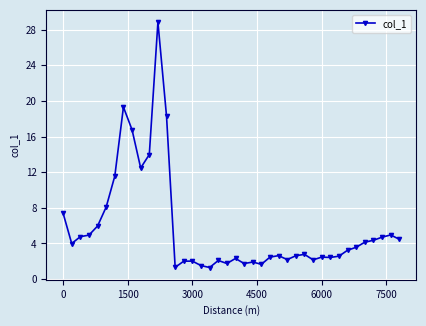

True or false: there are more than 2 points higher than both neighbors.

True